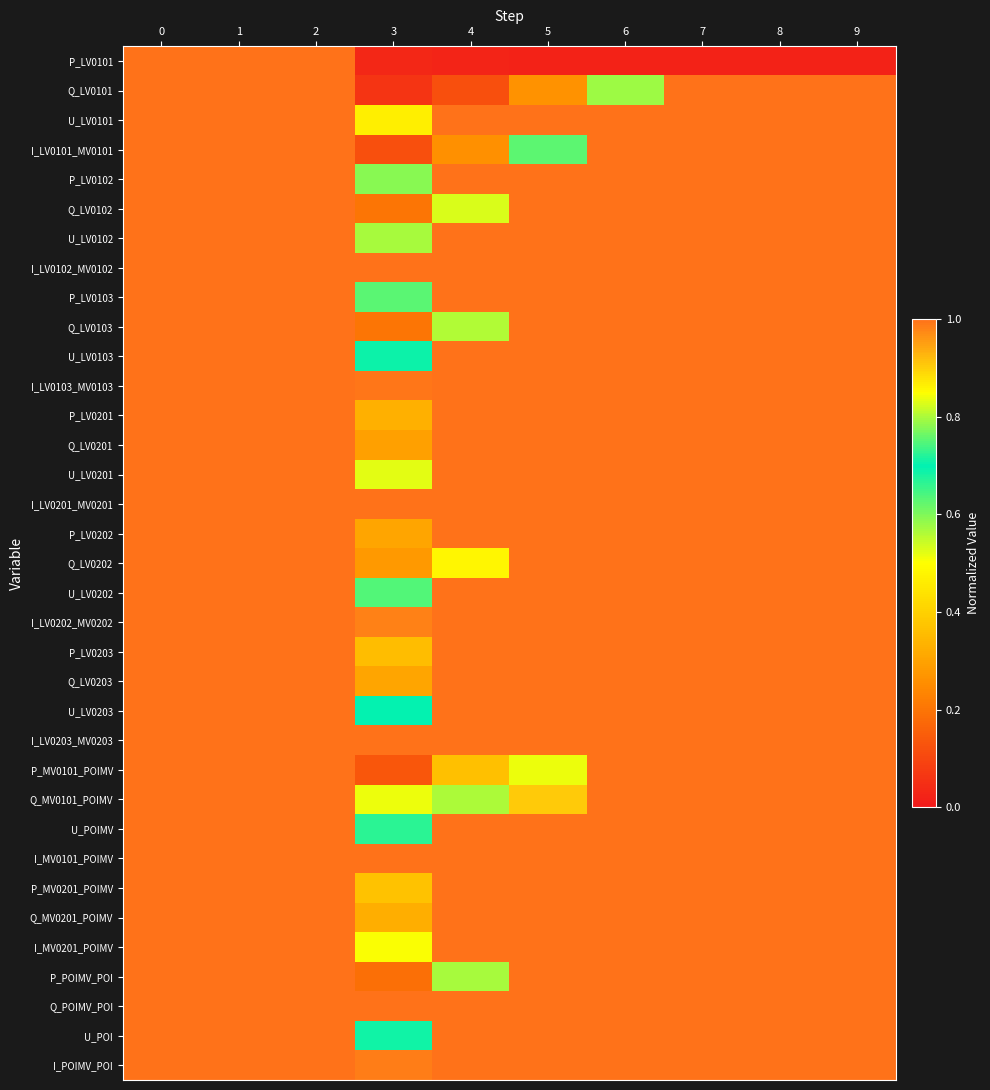

What is the total value across all series at 4?

29.8